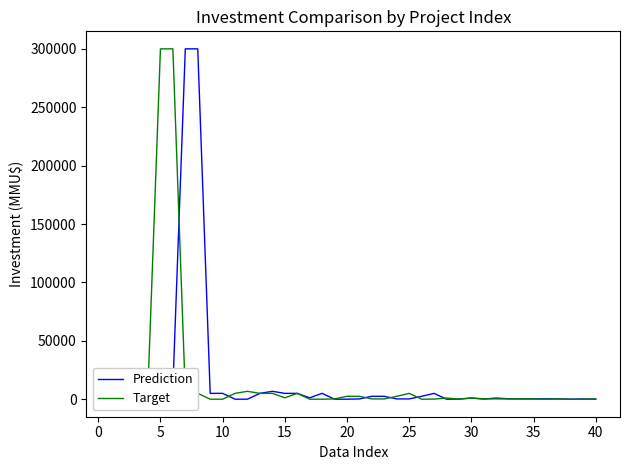

True or false: Prediction has more than 0 points higher than both neighbors.

True